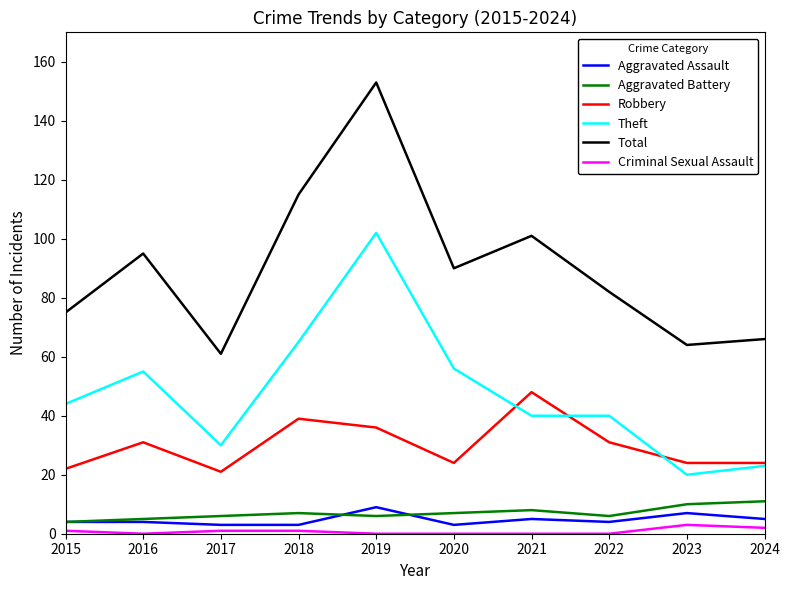

Which series has the largest total across all categories?

Total